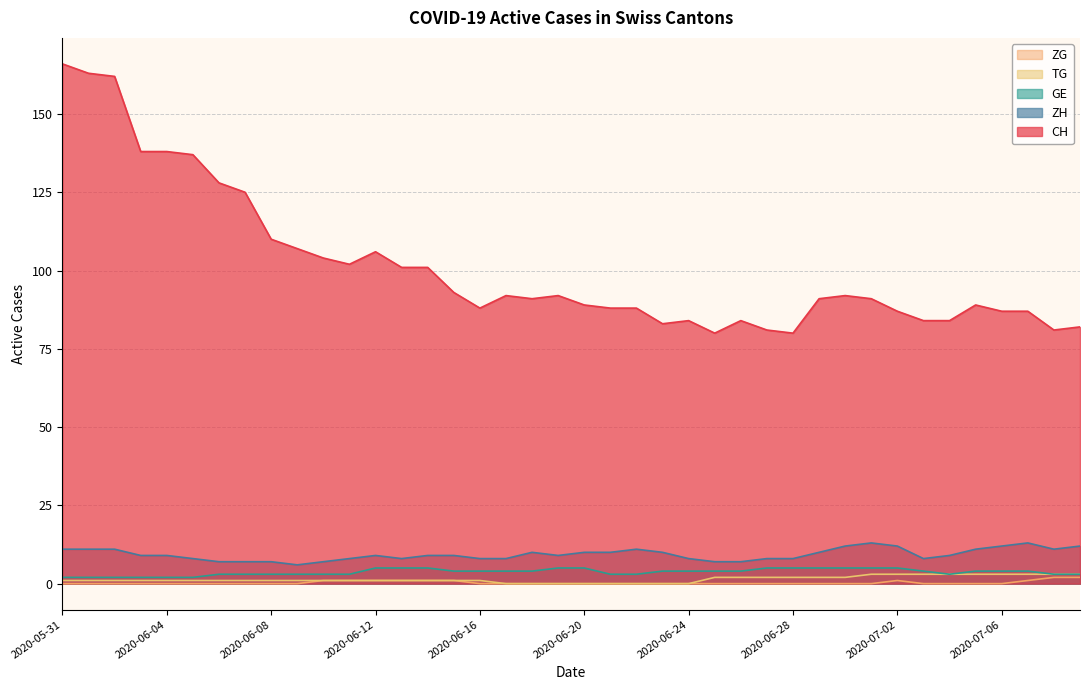

What is the maximum value for ZH?

13